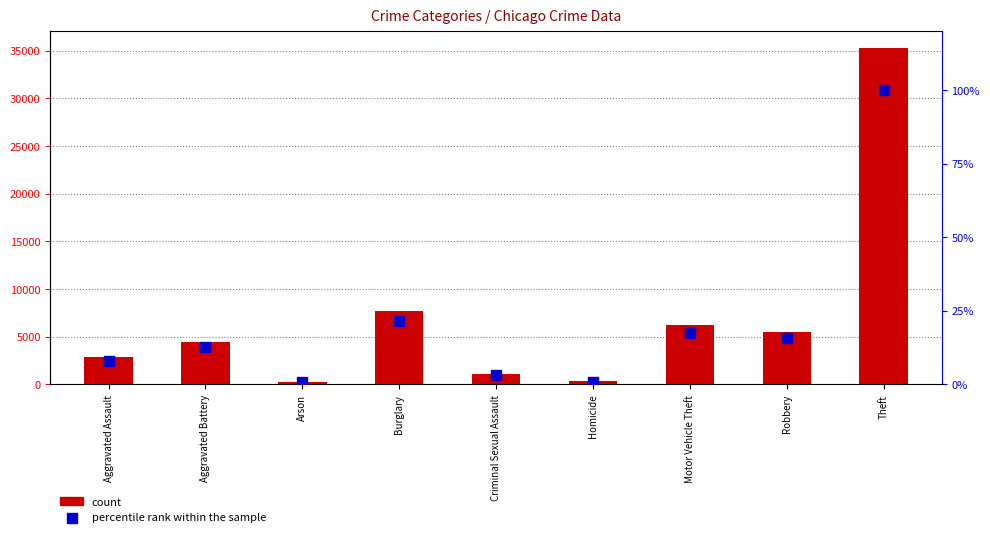

Which series contains the highest Y value?

count